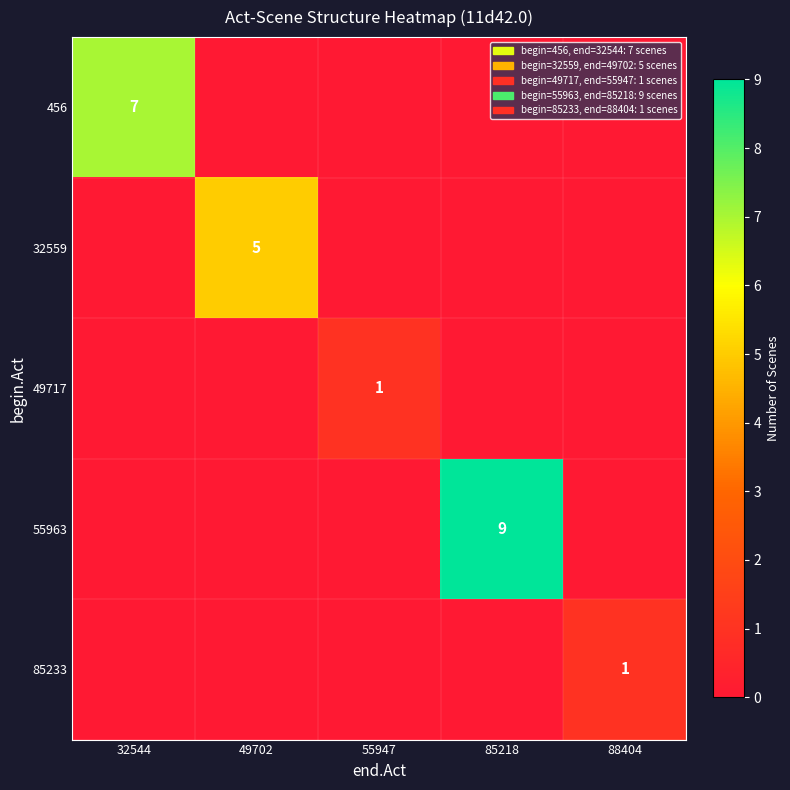

The 55963 series shows 5 at 85218. True or false?

False